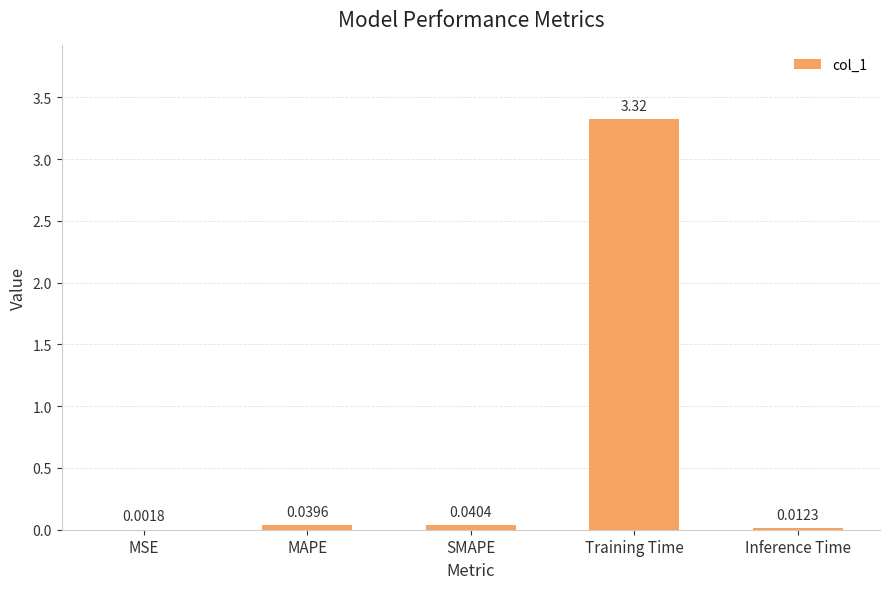

What is the sum of all values?

3.4